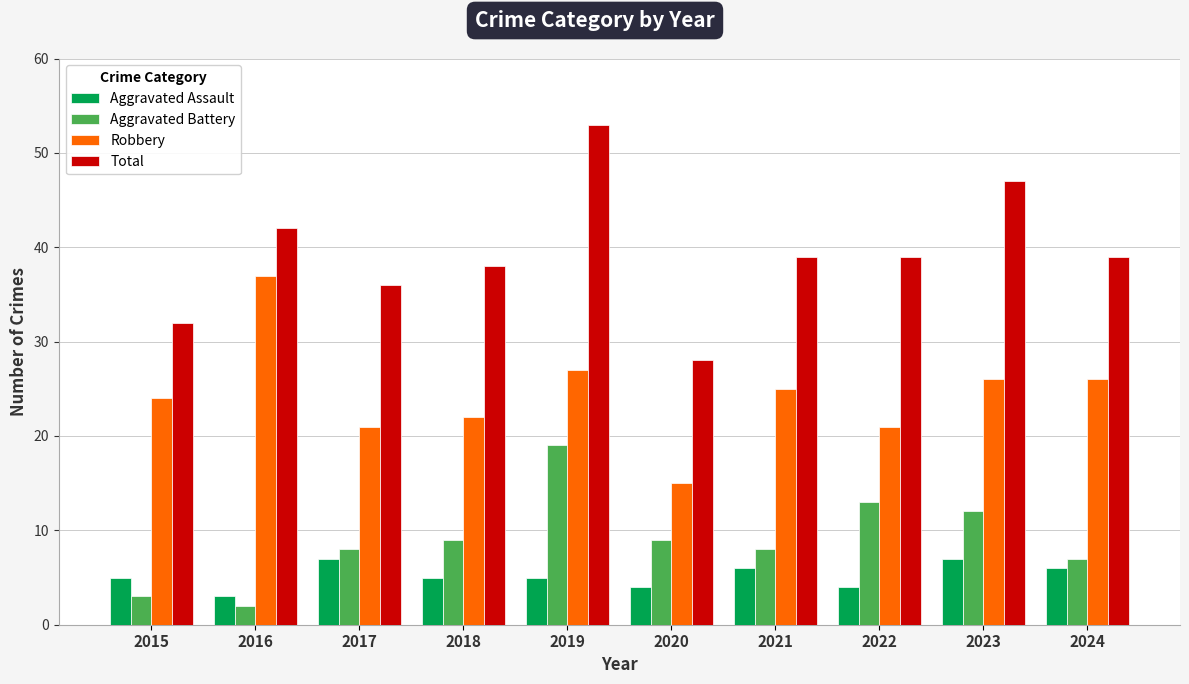

What is the average value of the Aggravated Assault series?

5